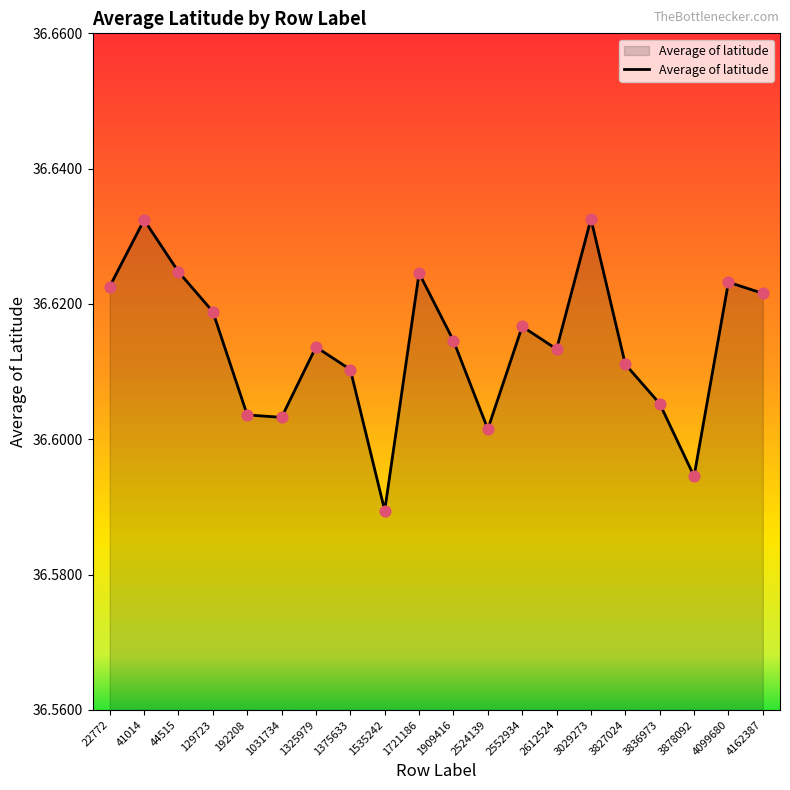

Approximately how many times larger is the value at 192208 compared to 41014?

1.0